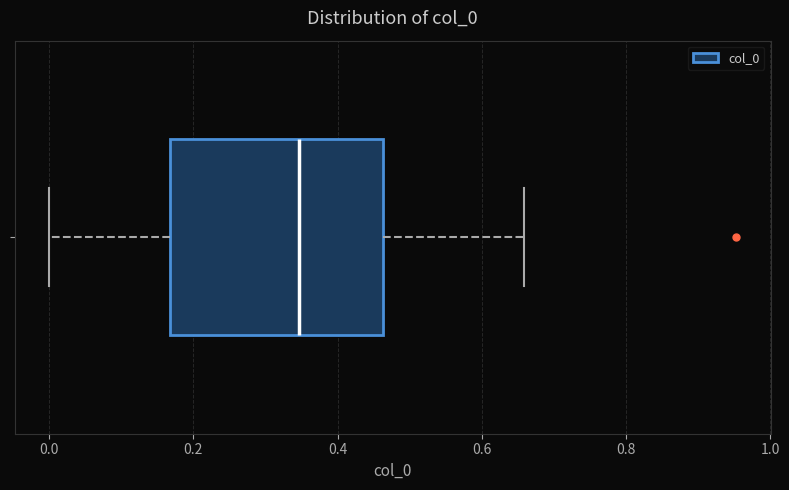

Transcribe this box plot: give where the median line is, the range the box spans, and where the two whiskers end, as read against the x-axis. The values are not printed on the chart, so give them approximately, as read against the axis.

median 0.34, box 0.16 to 0.46, whiskers 0.00 to 0.66